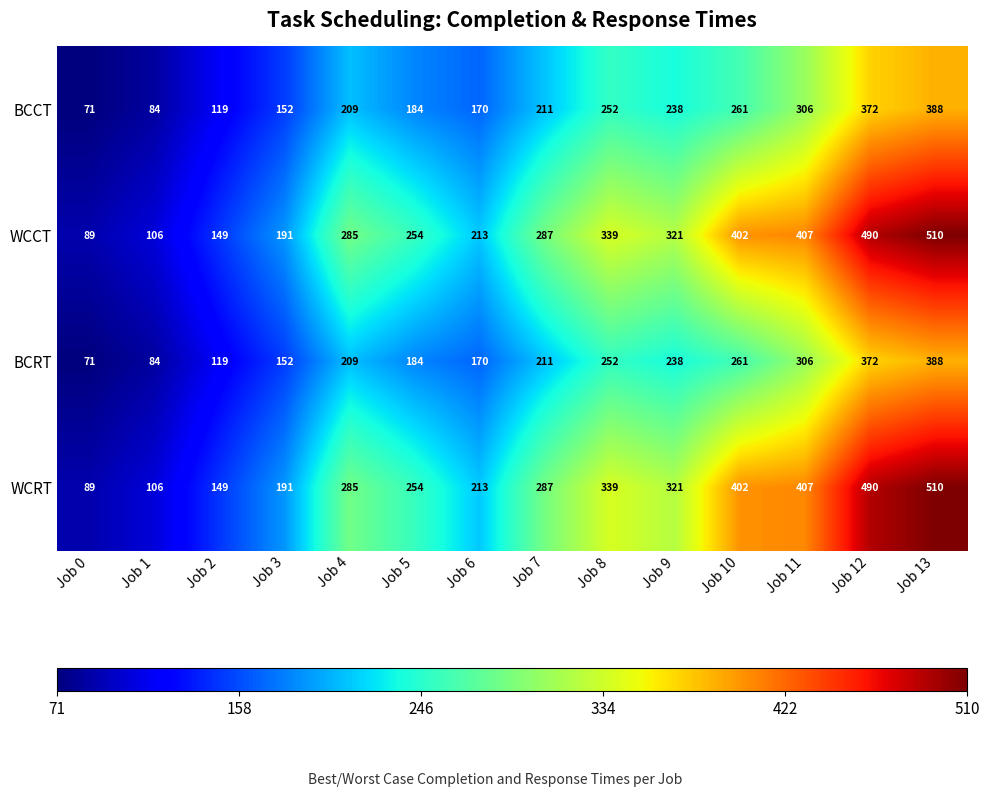

Which label corresponds to the largest value in the chart?

Job 13